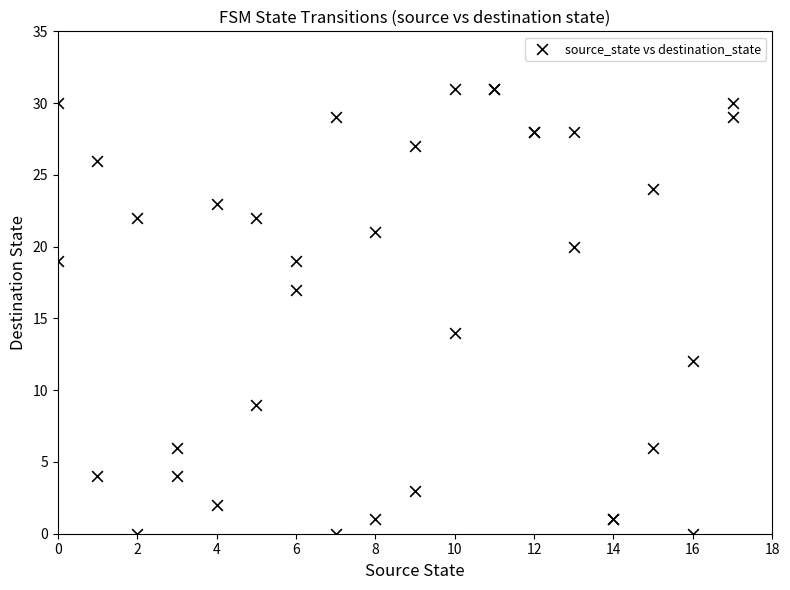

What Y value in the scatter plot is closest to 15?

14